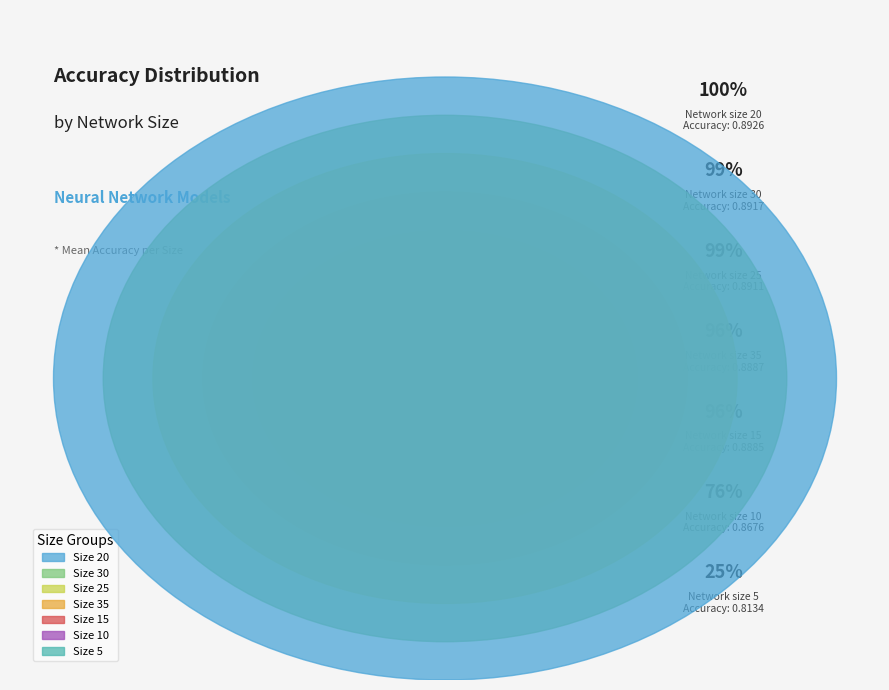

What percentage do 5 and 30 together represent?

27.8%